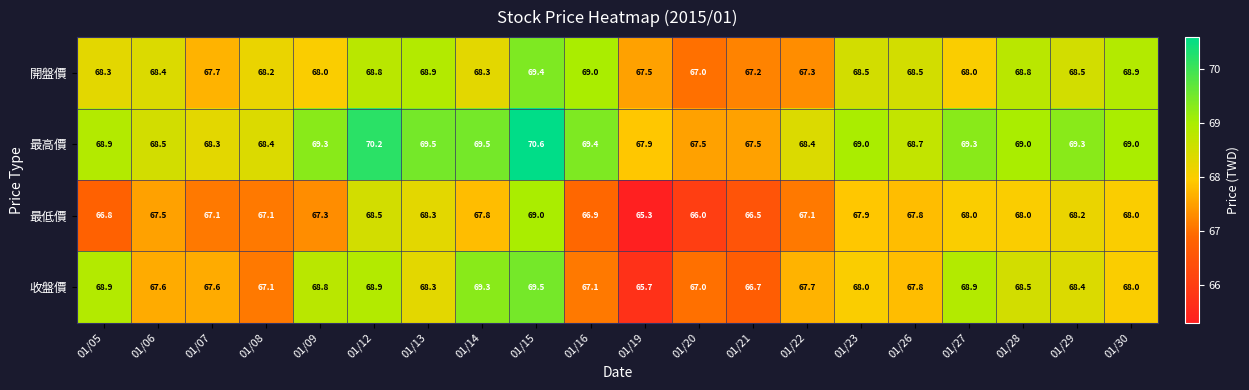

Is it true that 開盤價 equals 103.1 at 01/22?

False